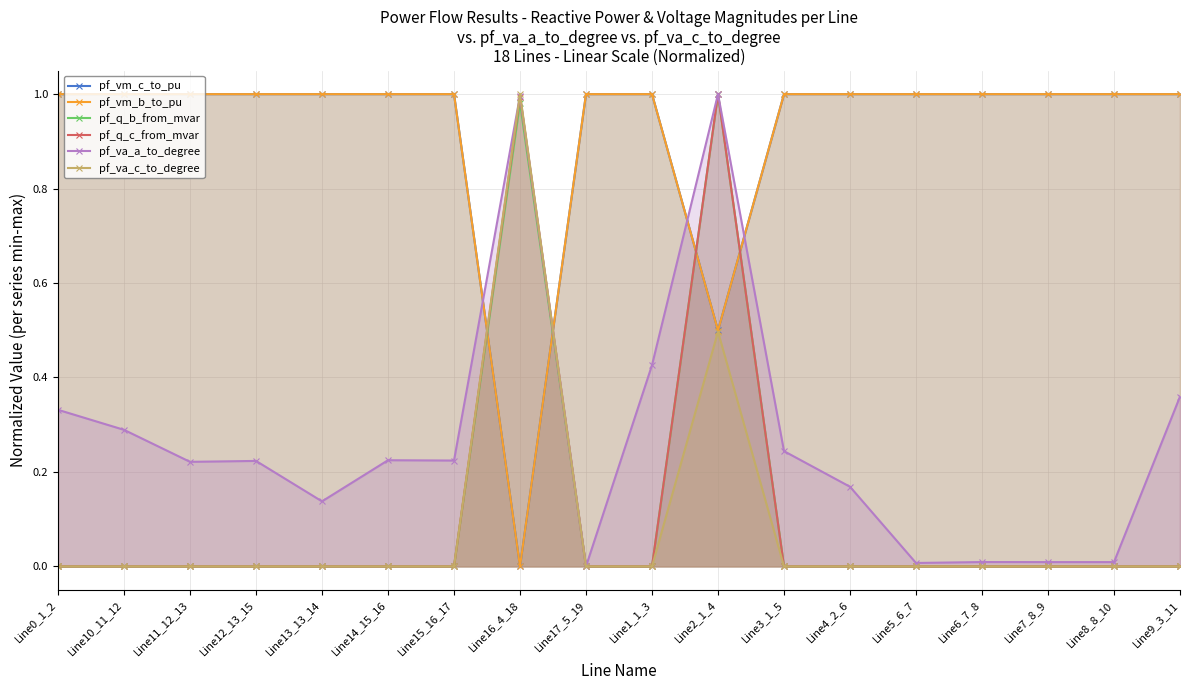

How many times do pf_vm_b_to_pu and pf_q_c_from_mvar cross each other?

4